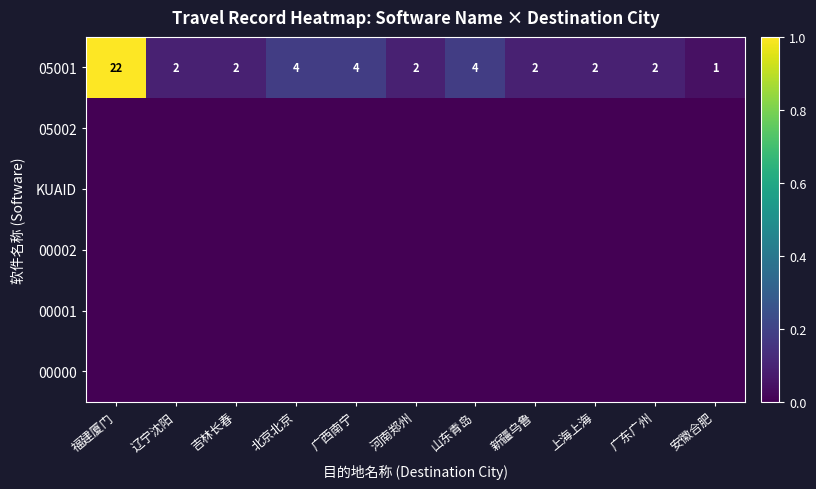

Which has a higher value, 河南郑州 or 上海上海?

河南郑州